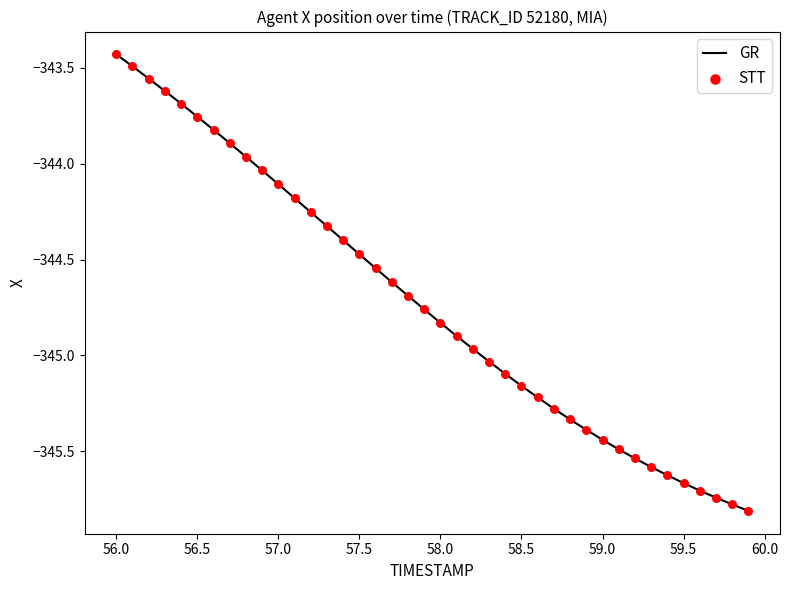

What is the difference between the maximum and minimum values?

2.4